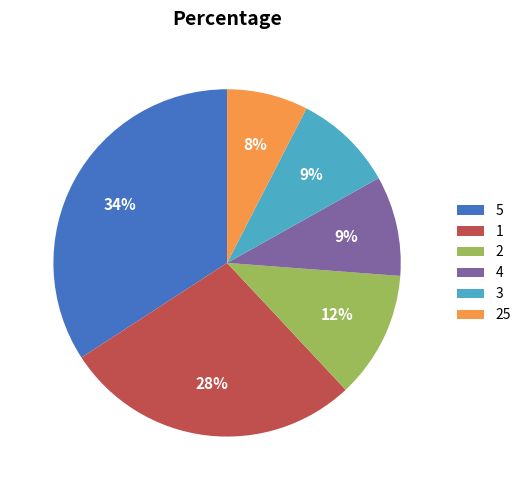

Does 1 represent more than half of the total?

No